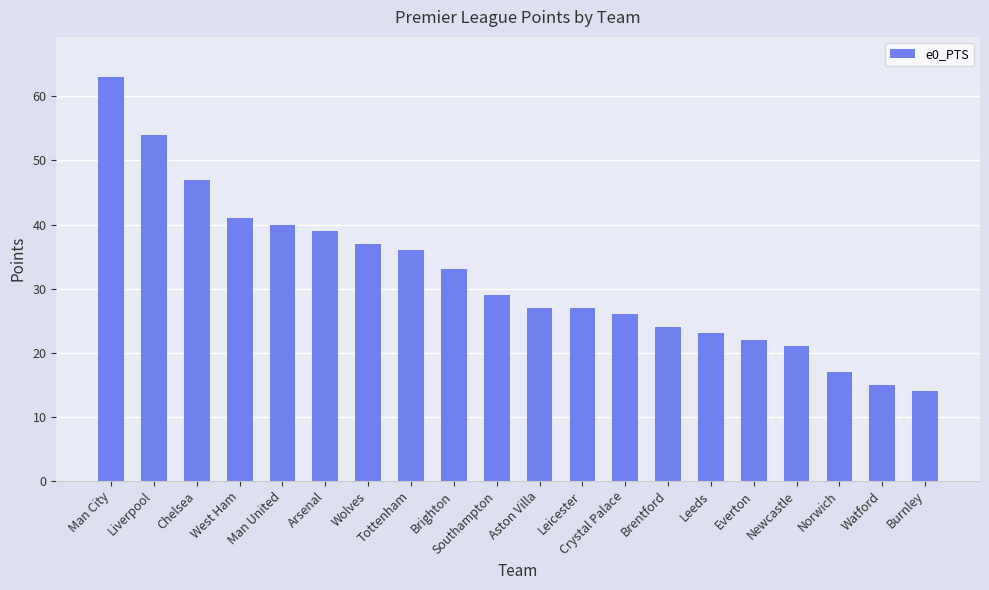

The value at Crystal Palace is 14. True or false?

False